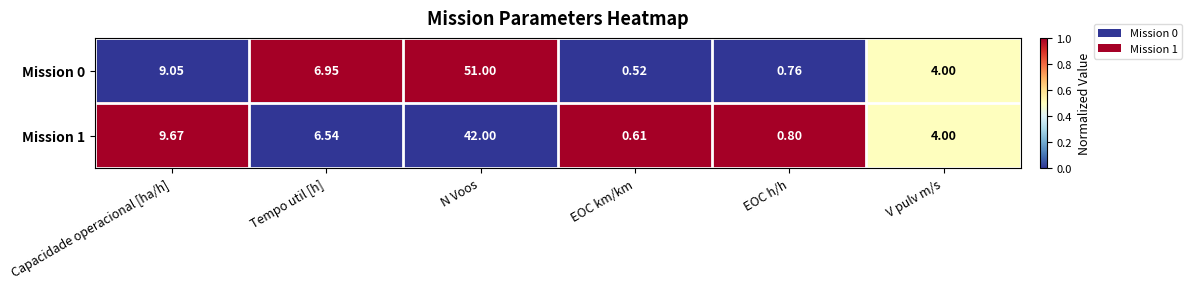

Rank the categories by Mission 1 value from lowest to highest.

EOC km/km, EOC h/h, V pulv m/s, Tempo util [h], Capacidade operacional [ha/h], N Voos